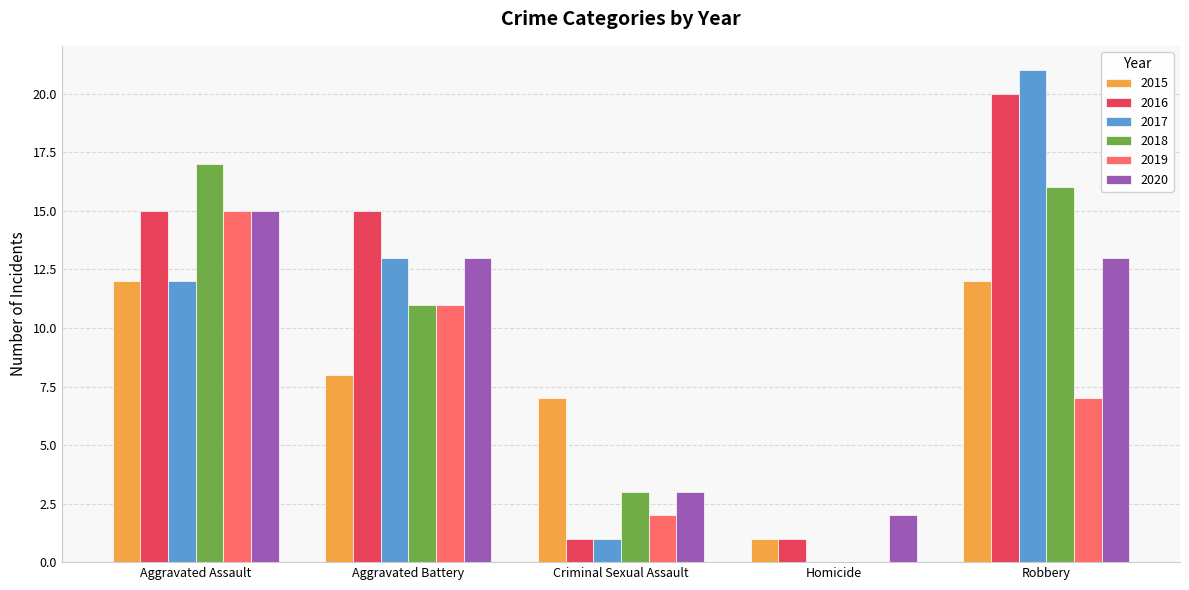

Which series has the largest total across all categories?

2016